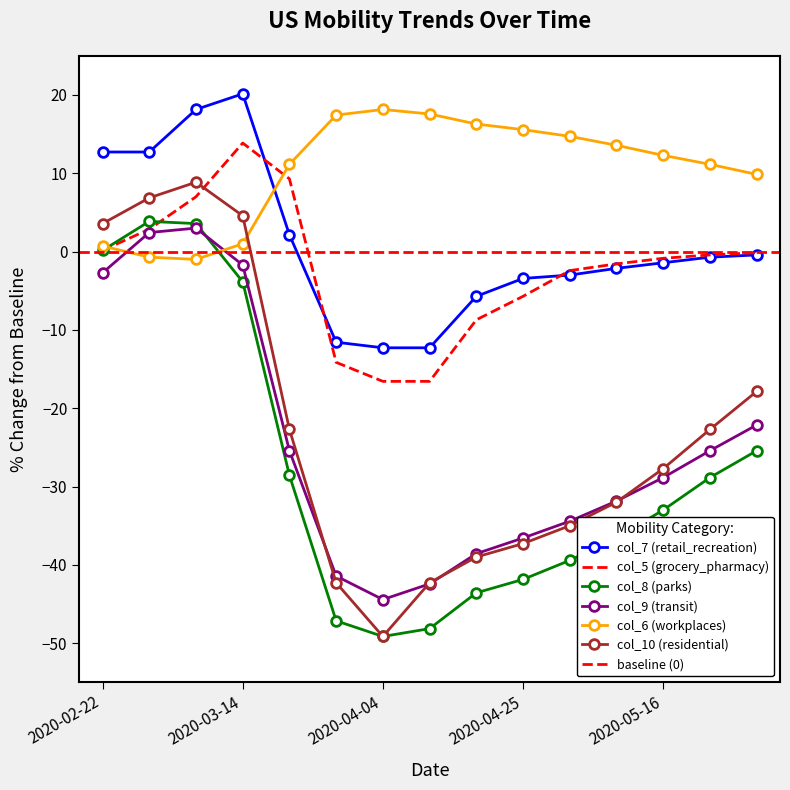

At which category does col_9 (transit) reach its first local peak?

2020-03-07